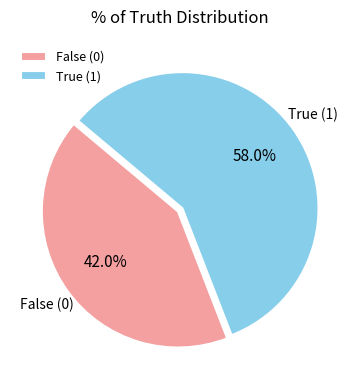

What is the ratio of the value at False (0) to the value at True (1)?

0.7